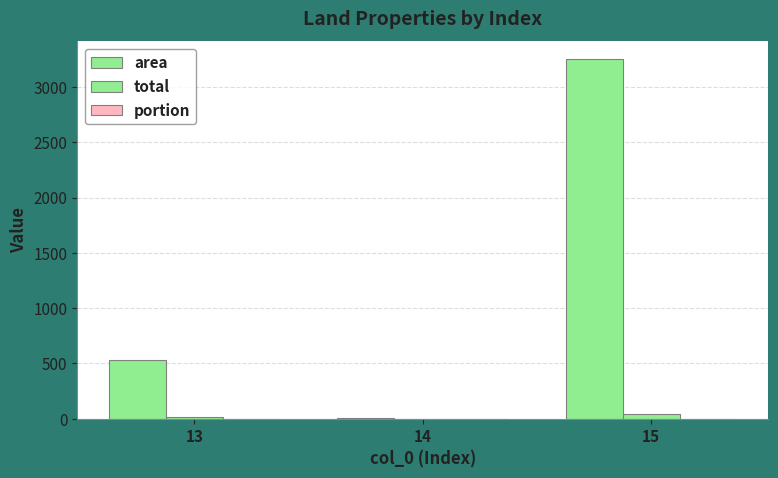

Reading left to right, what are all the values shown in this chart?

area: 530.0	2.0	3250.0
total: 12.0	0.0	45.8
portion: 0.0	0.0	0.0